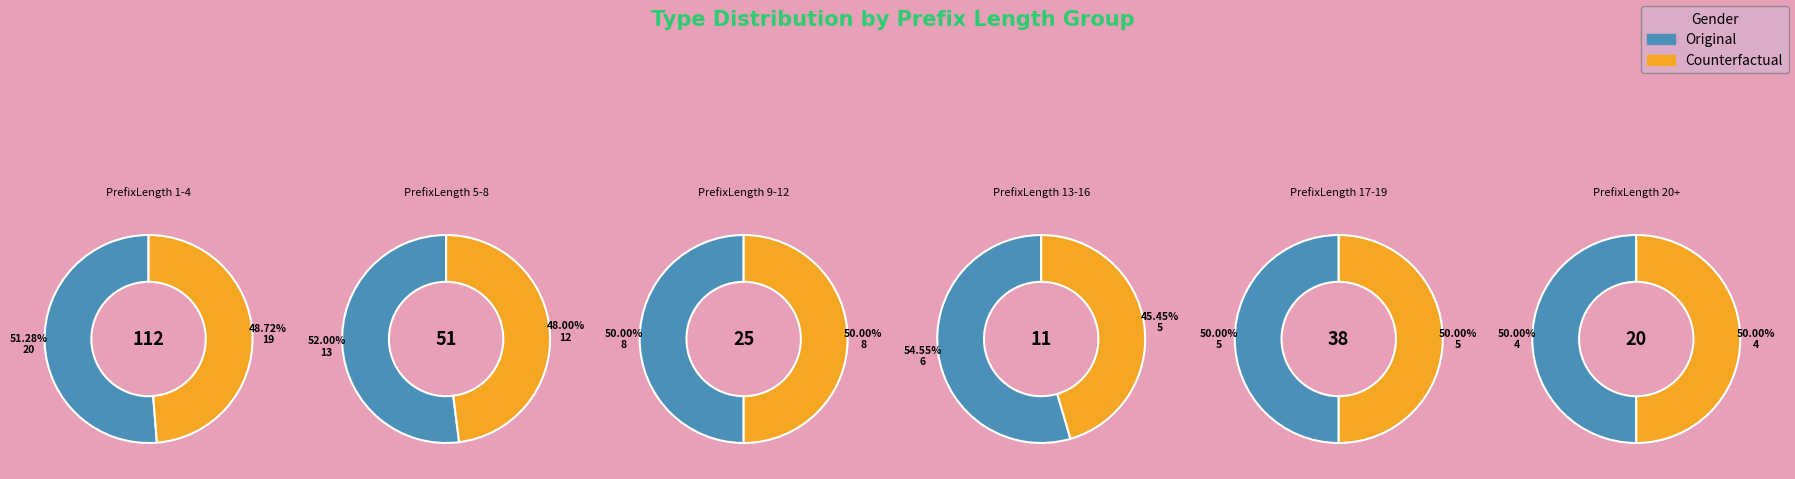

Does PrefixLength 5-8 account for over 50% of the chart?

No